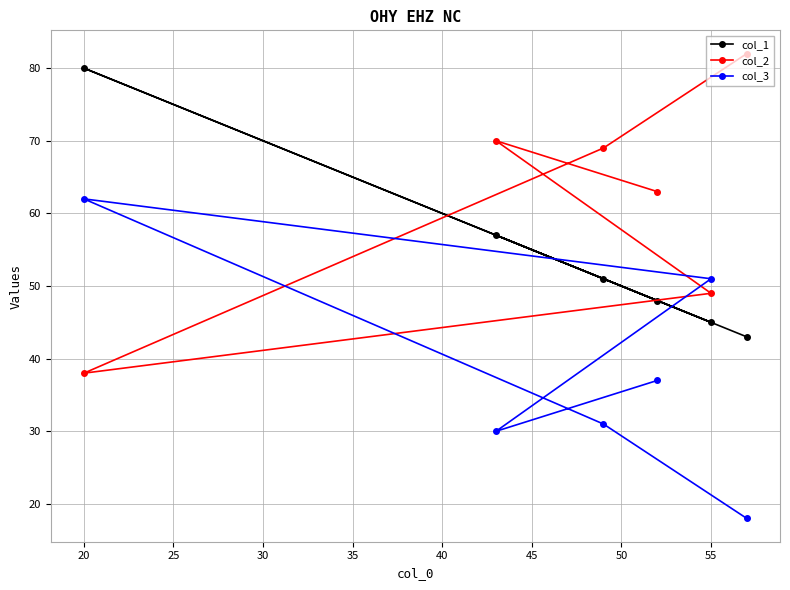

How many lines are shown in the chart?

3